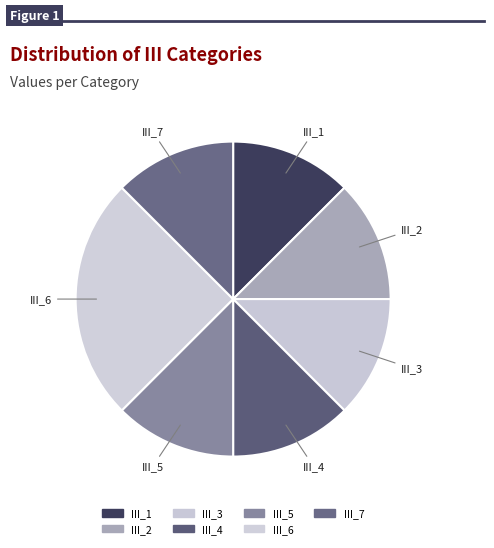

What is the ratio of the value at III_2 to the value at III_6?

0.5